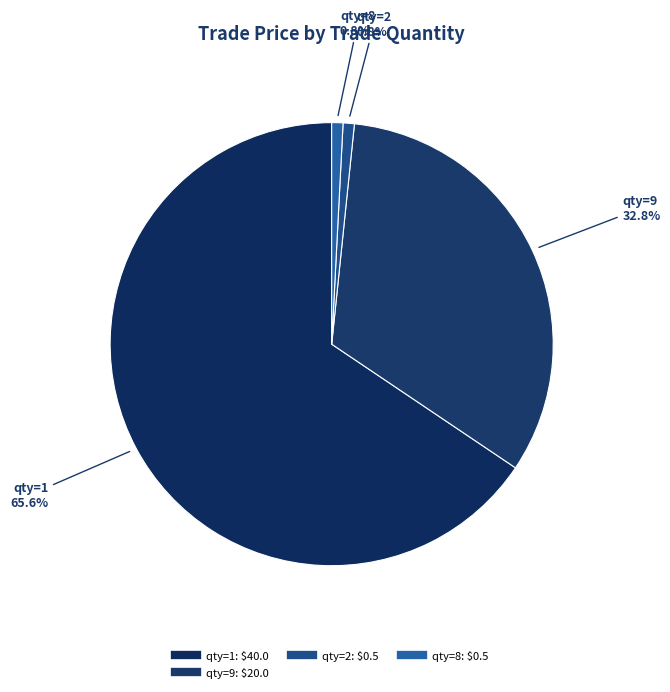

Count the number of slices in the pie.

4